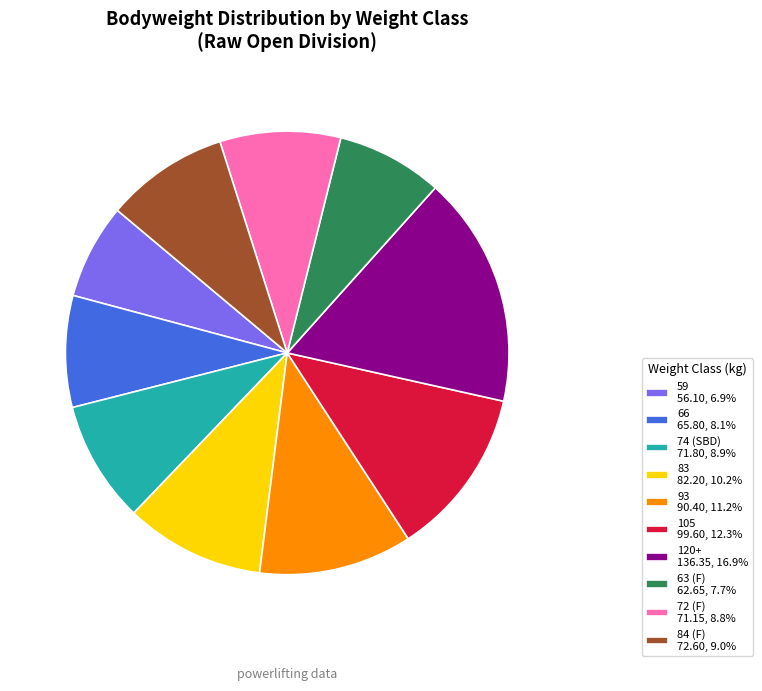

The 66 slice represents 8% of the pie. True or false?

True